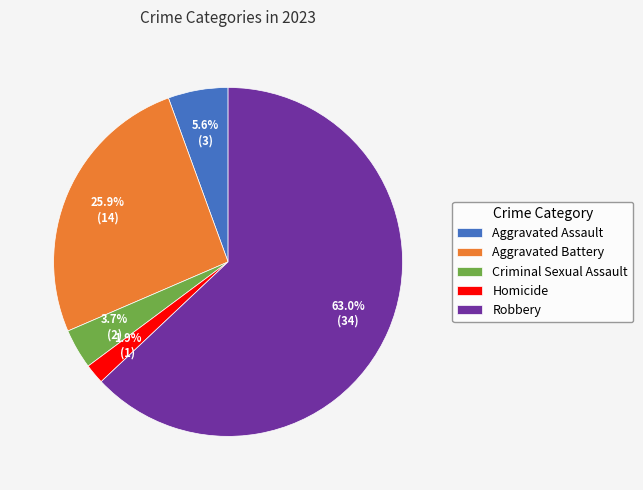

Is the sum of Aggravated Assault and Criminal Sexual Assault greater than half?

No